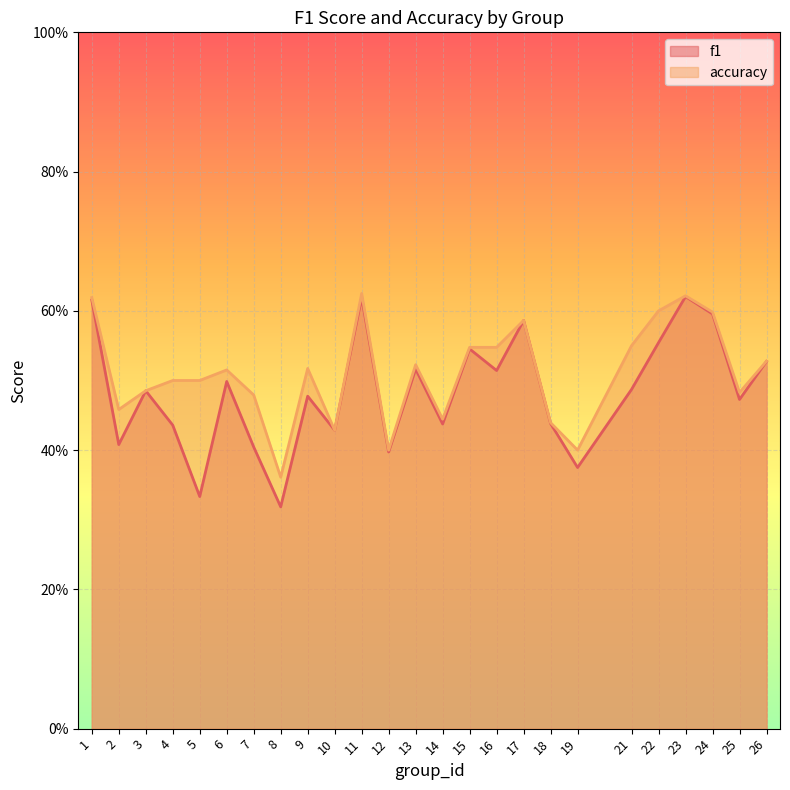

Does the chart display data point markers on the line(s)?

No